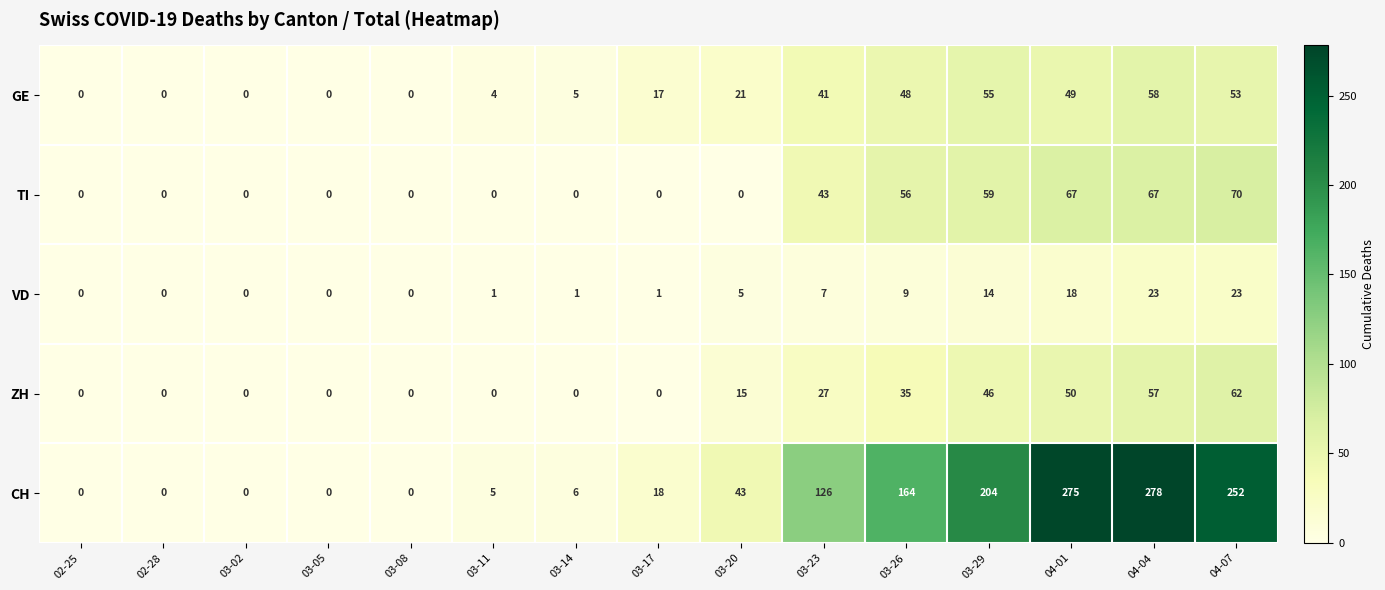

What is the maximum value shown in the chart?

278